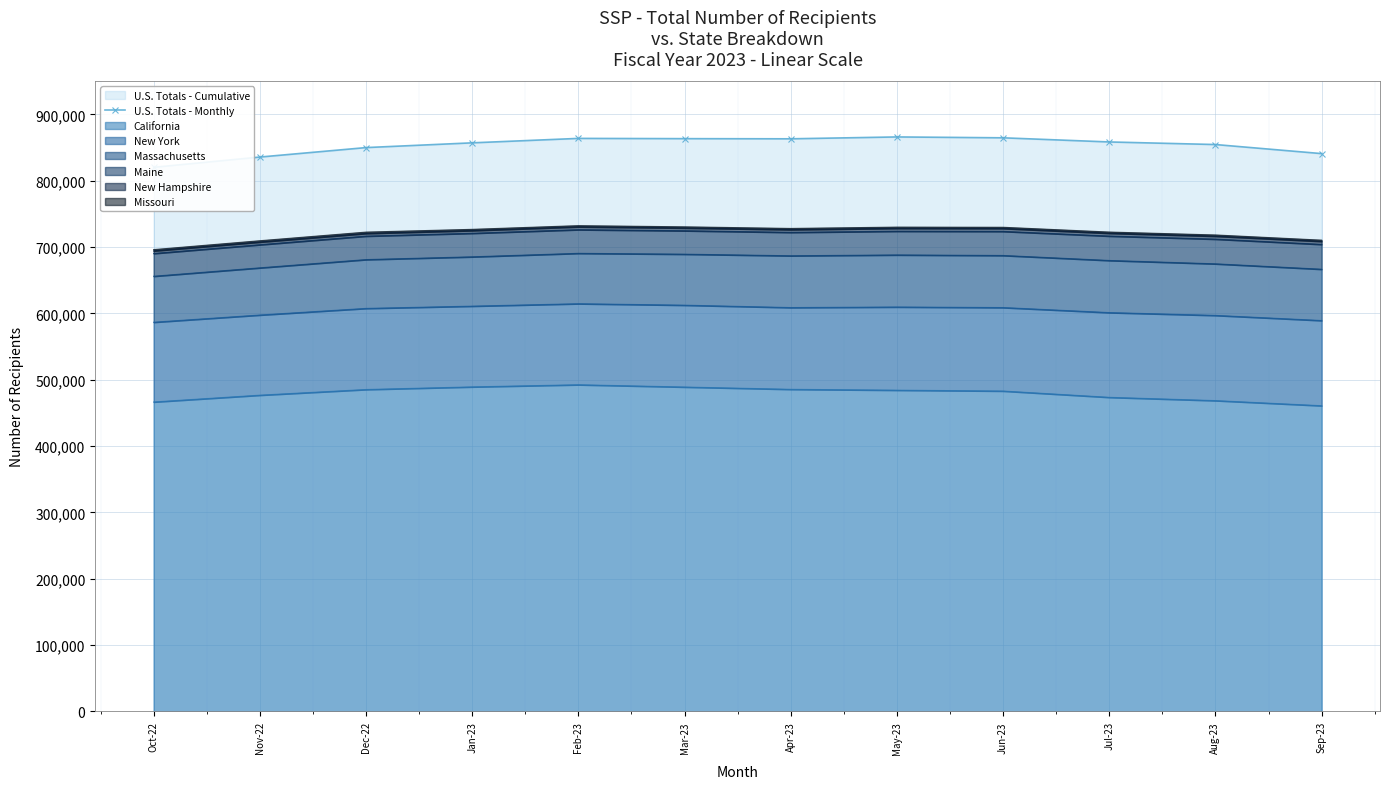

Reading left to right, transcribe all the data shown in this chart.

Oct-22=820225	Nov-22=835722	Dec-22=849995	Jan-23=857156	Feb-23=863854	Mar-23=863474	Apr-23=863233	May-23=866060	Jun-23=864742	Jul-23=858498	Aug-23=854591	Sep-23=840926